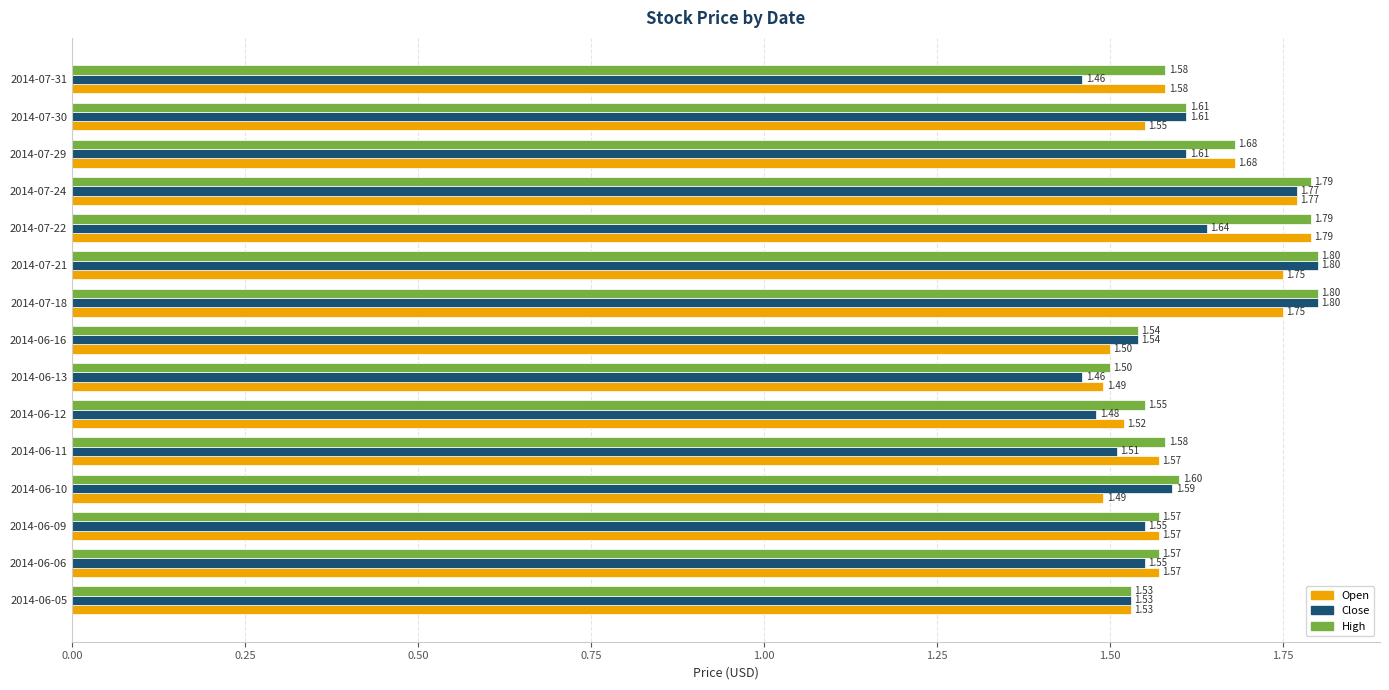

Rank the series by their average value, from lowest to highest.

Close, Open, High